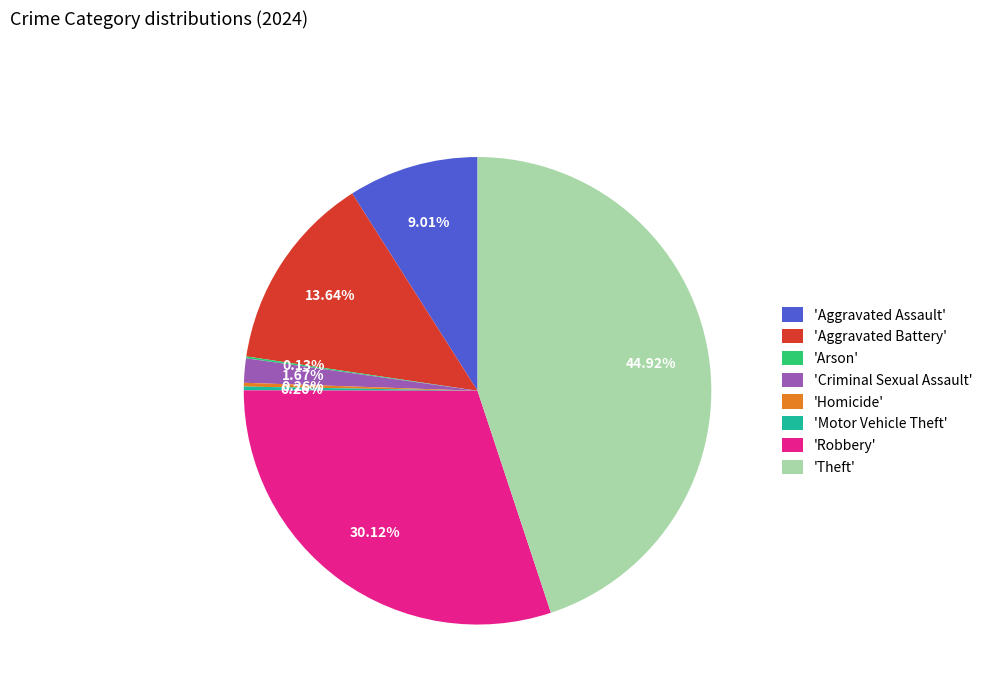

Combined, do 'Criminal Sexual Assault' and 'Robbery' account for over 50%?

No